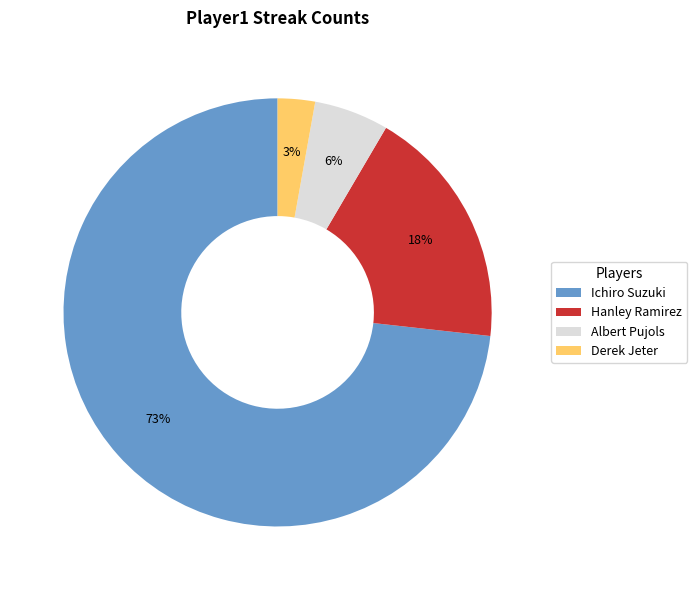

True or false: Albert Pujols accounts for 14% of the total.

False